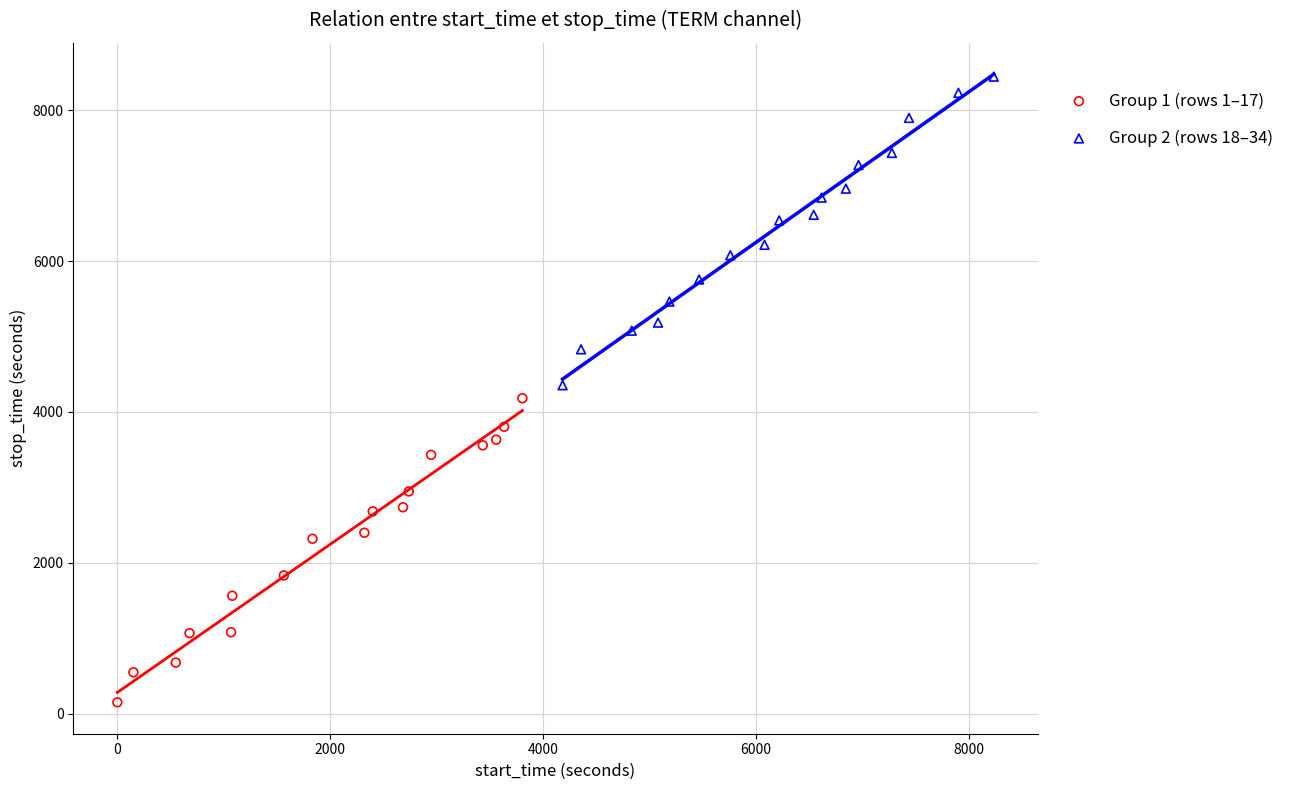

Which series reaches the minimum Y coordinate?

Group 1 (rows 1–17)